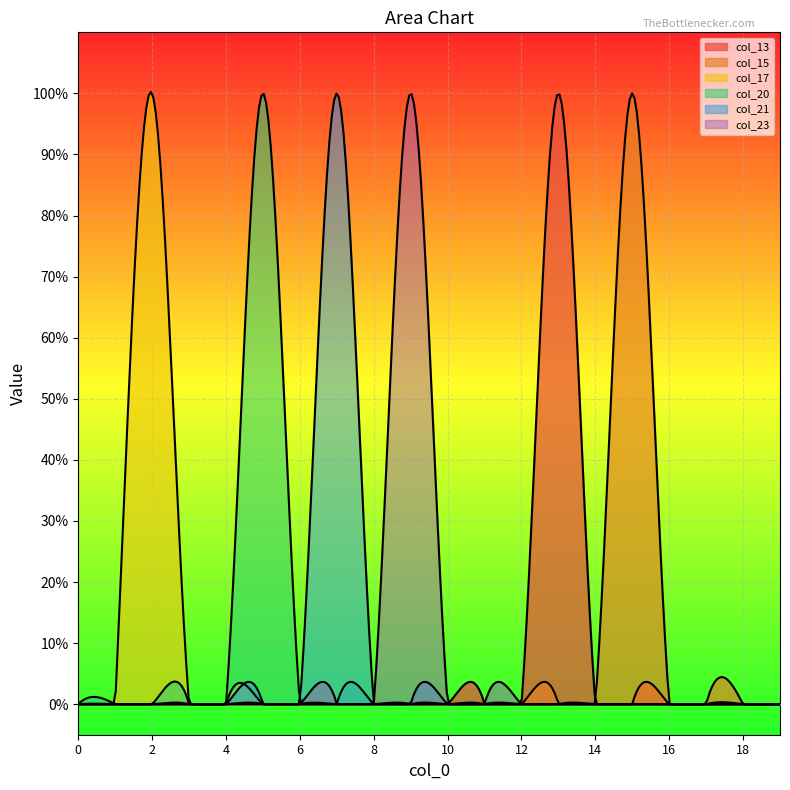

List the series in order of their peak value, lowest first.

col_13, col_15, col_17, col_20, col_21, col_23